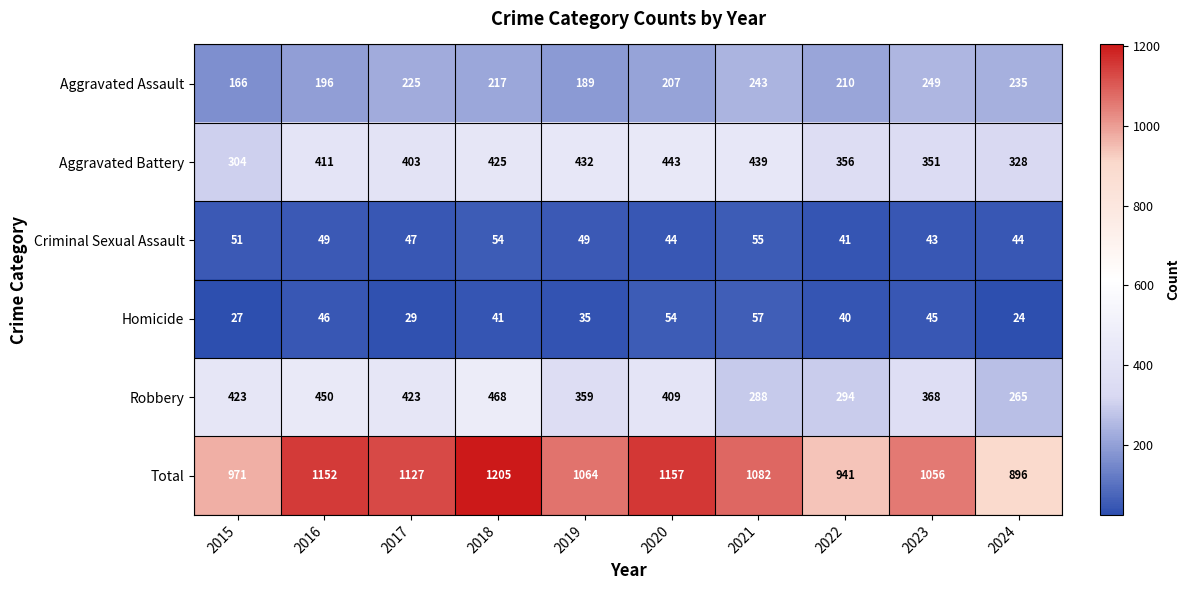

At which category is the sum across all series the highest?

2018